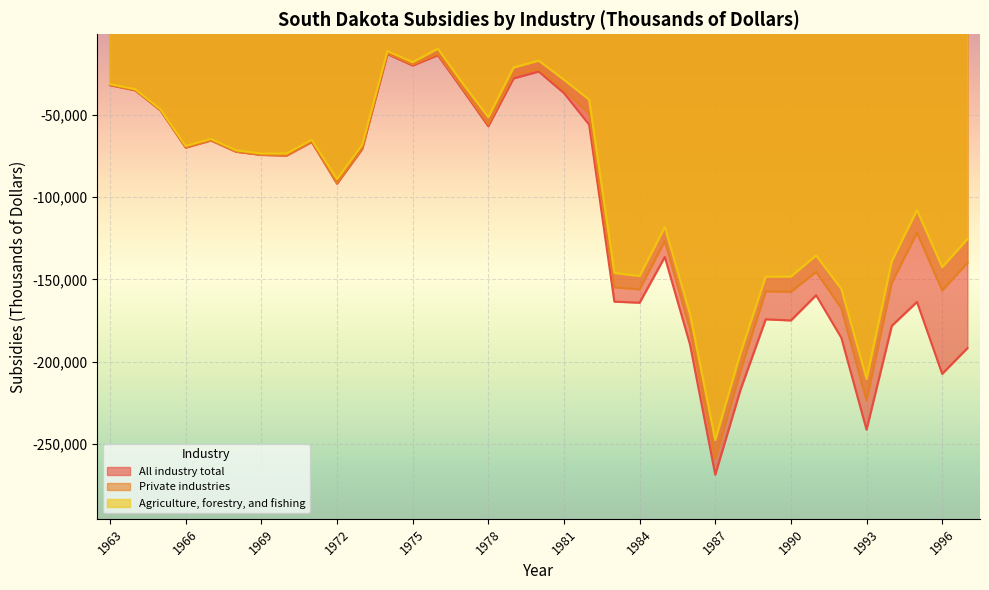

Is the value of All industry total at 1971 greater than the value of Private industries at 1980?

No